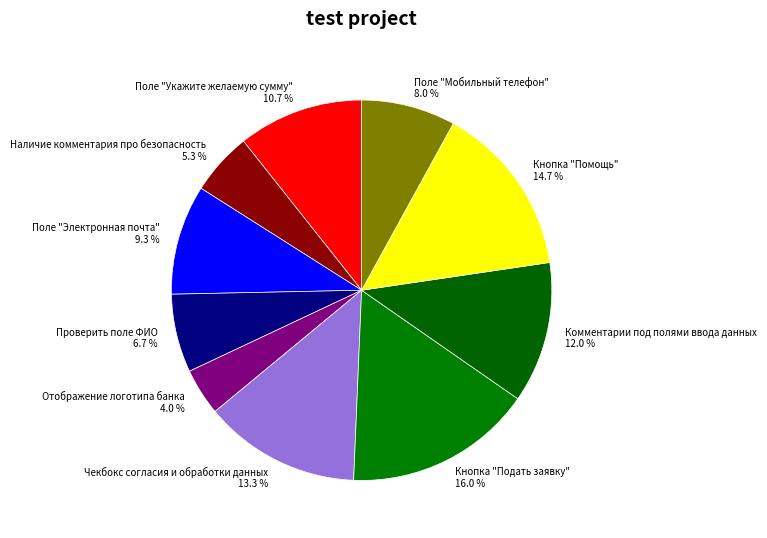

What is the ratio of the value at Поле "Мобильный телефон" to the value at Отображение логотипа банка?

2.0